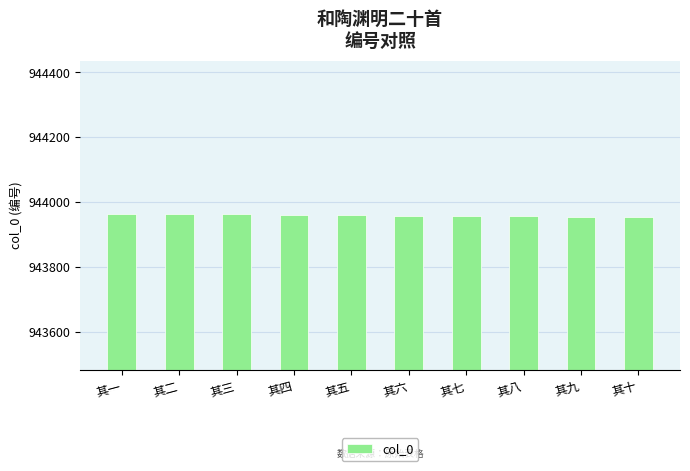

What is the label of the 9th bar from the right?

其二